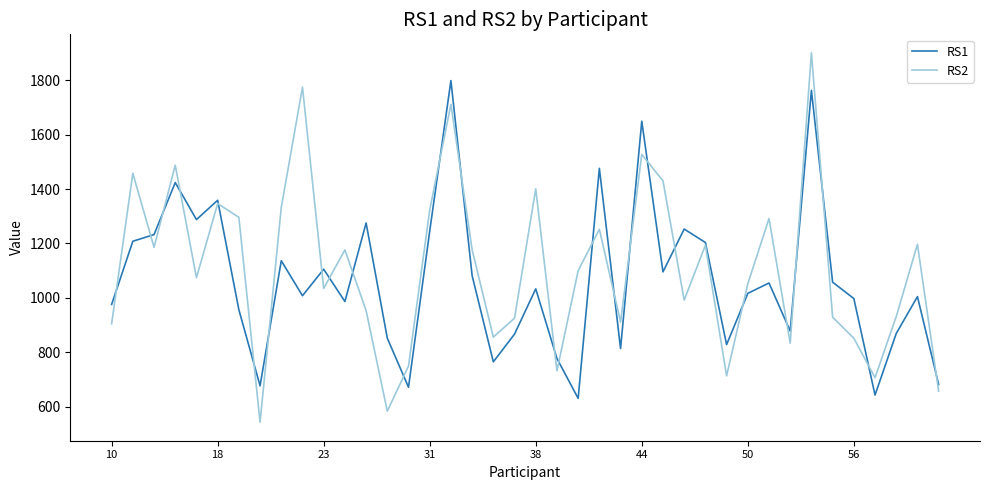

What are all the series names shown in the legend?

RS1, RS2